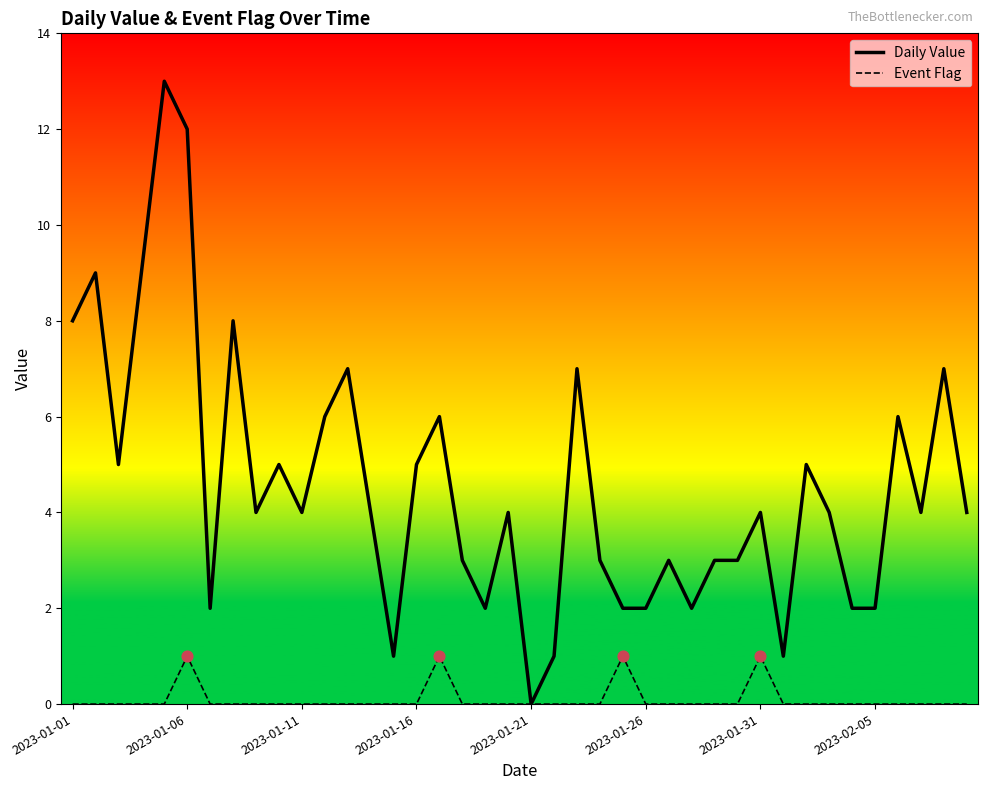

Which series has the largest total across all categories?

Daily Value